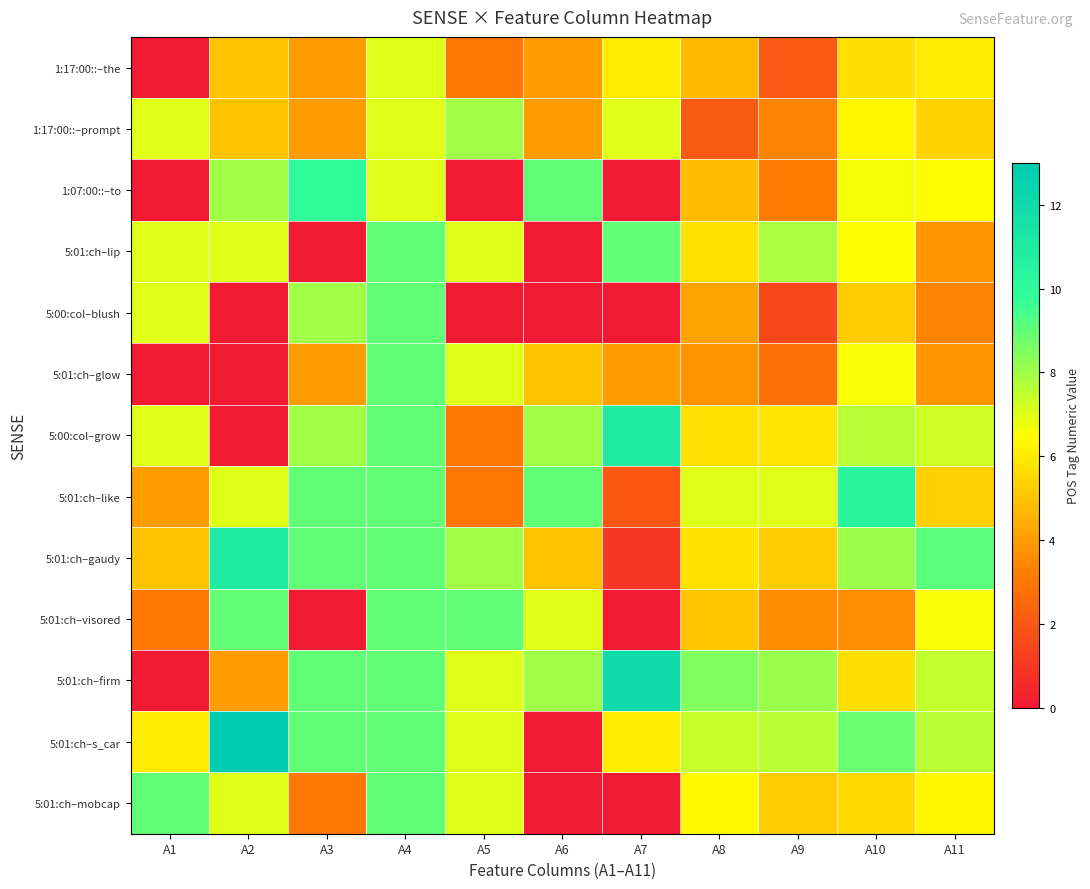

How many categories are shown in the chart?

11